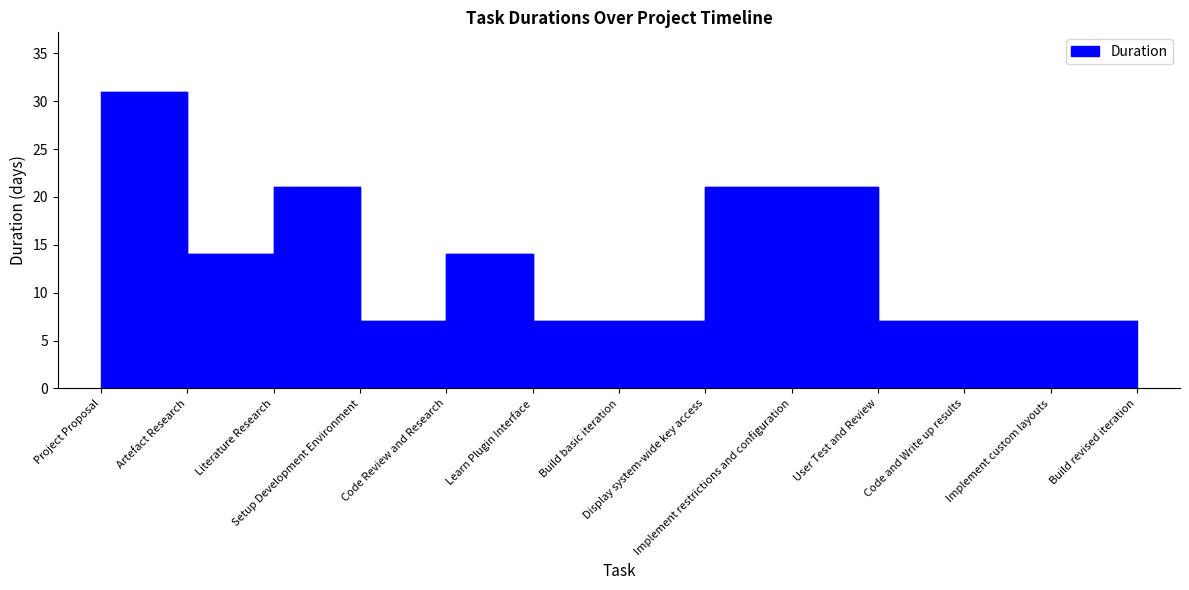

List the labels in order of value, largest first.

Project Proposal, Literature Research, Display system-wide key access, Implement restrictions and configuration, Artefact Research, Code Review and Research, Setup Development Environment, Learn Plugin Interface, Build basic iteration, User Test and Review, Code and Write up results, Implement custom layouts, Build revised iteration